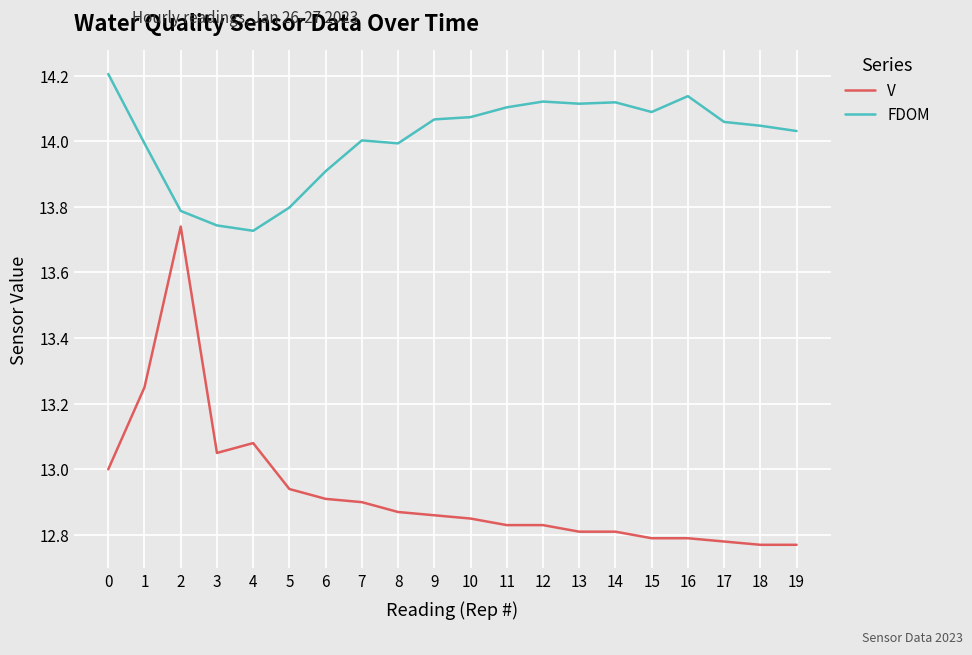

What are all the series names shown in the legend?

V, FDOM